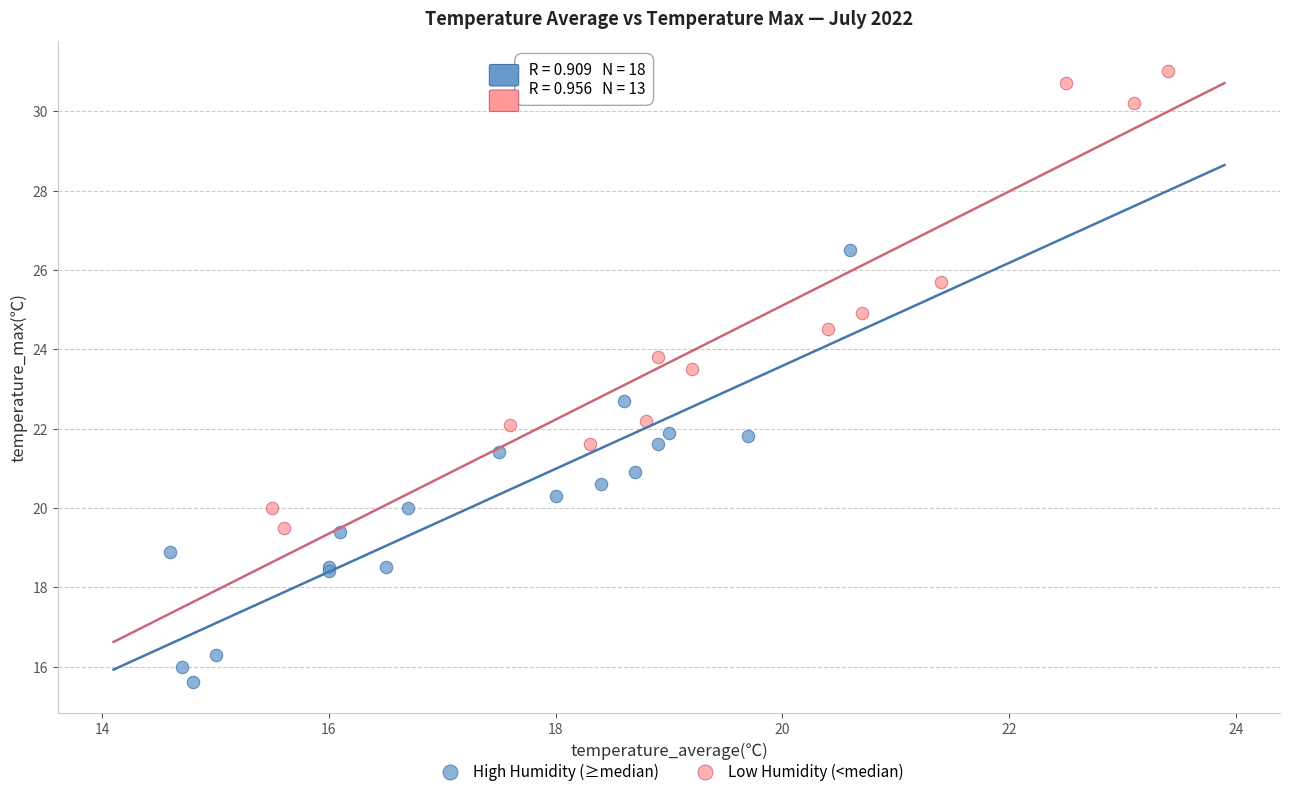

Which series has the largest Y range (max minus min)?

Low Humidity (<median)